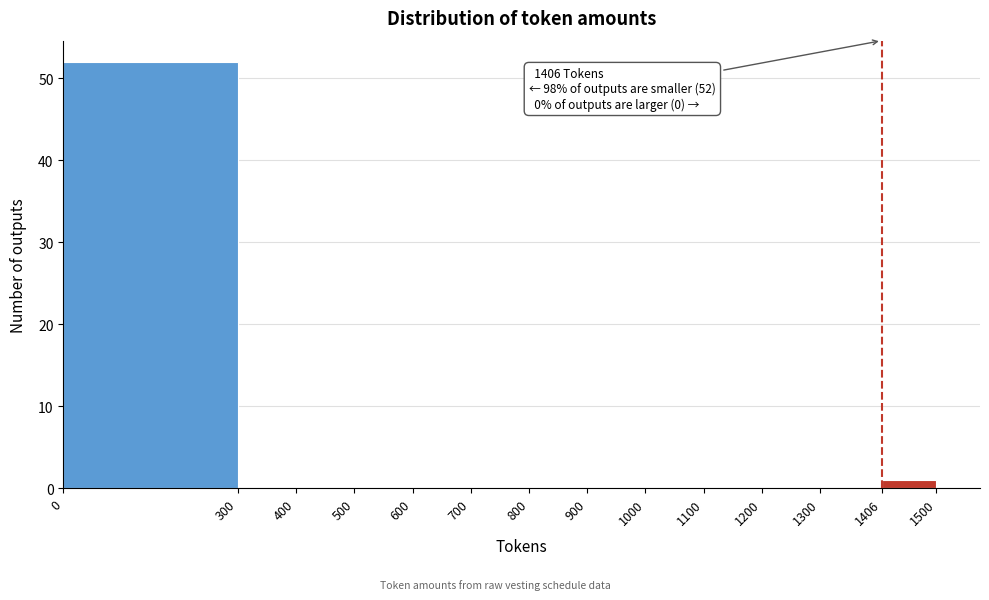

Over which range of the x-axis is the bar tallest?

0 to 300